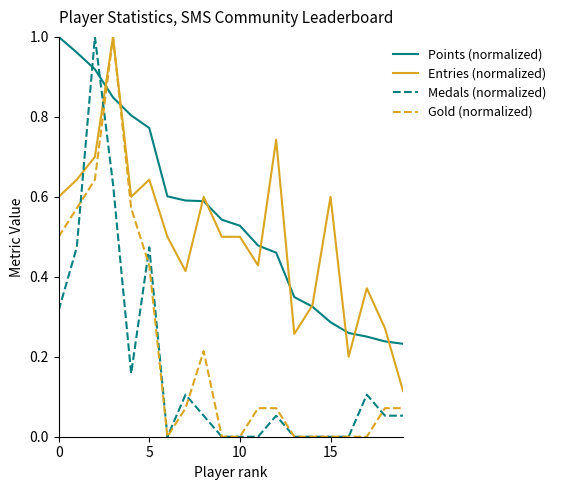

After their last crossing, which series has the higher values: Points (normalized) or Medals (normalized)?

Points (normalized)